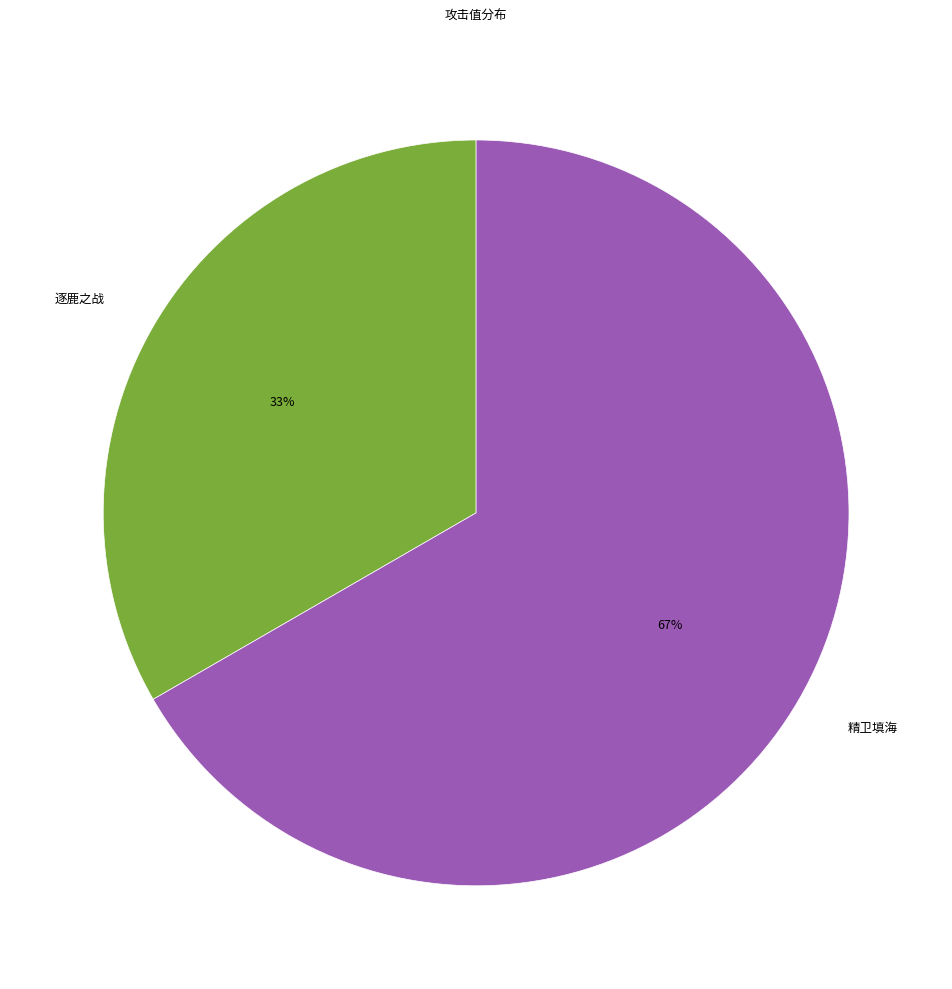

Does any single category account for the majority?

Yes